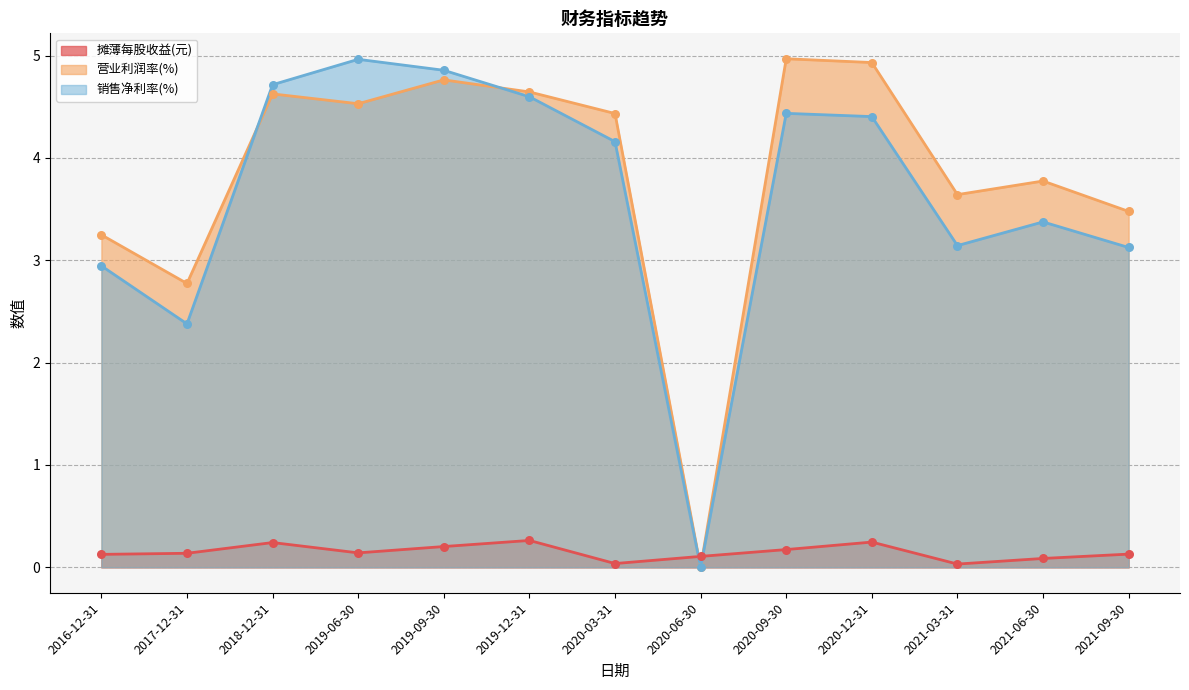

What is the spread (max minus min) of values at 2018-12-31?

4.5